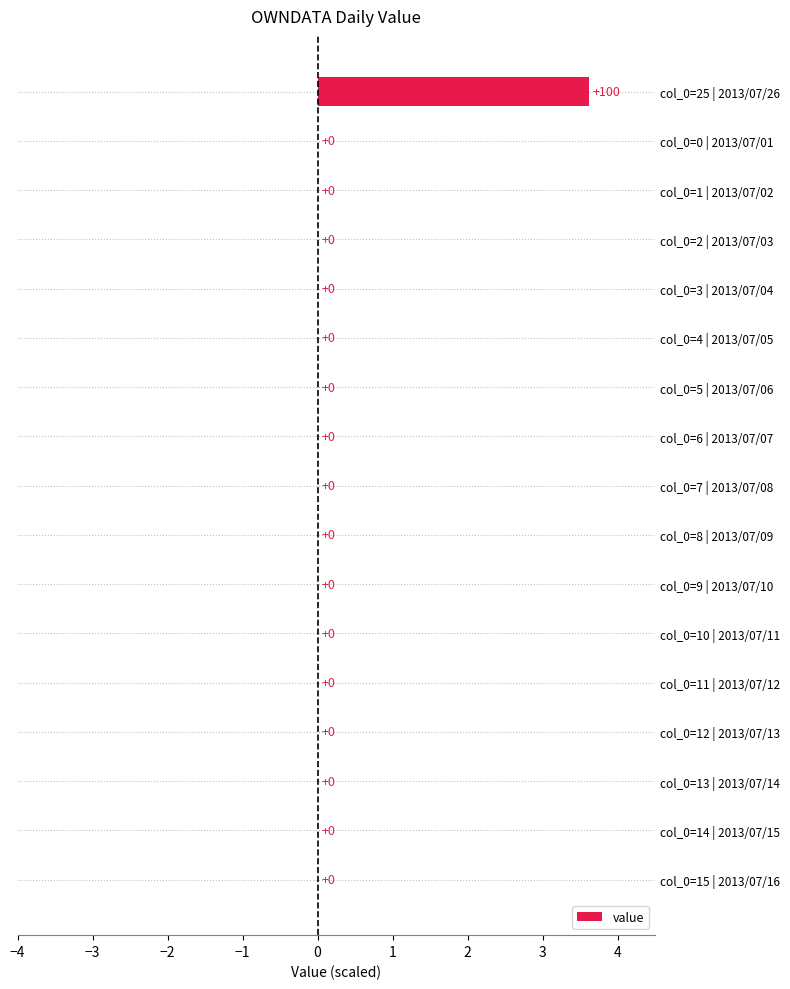

True or false: the data shows 0.0 at col_0=12 | 2013/07/13.

True